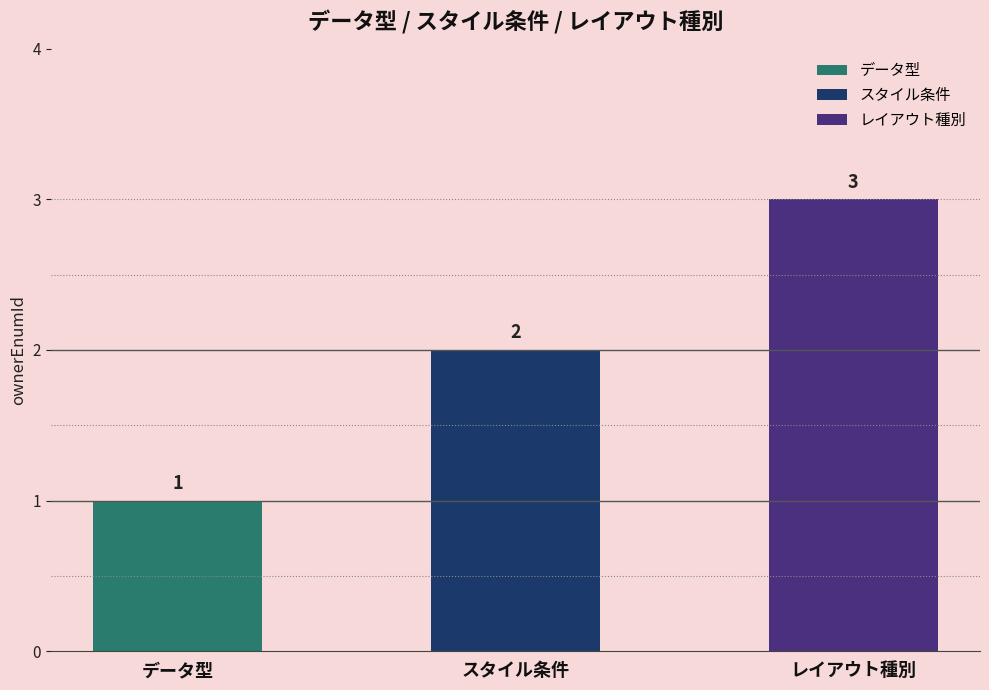

Which has a higher value, データ型 or レイアウト種別?

レイアウト種別